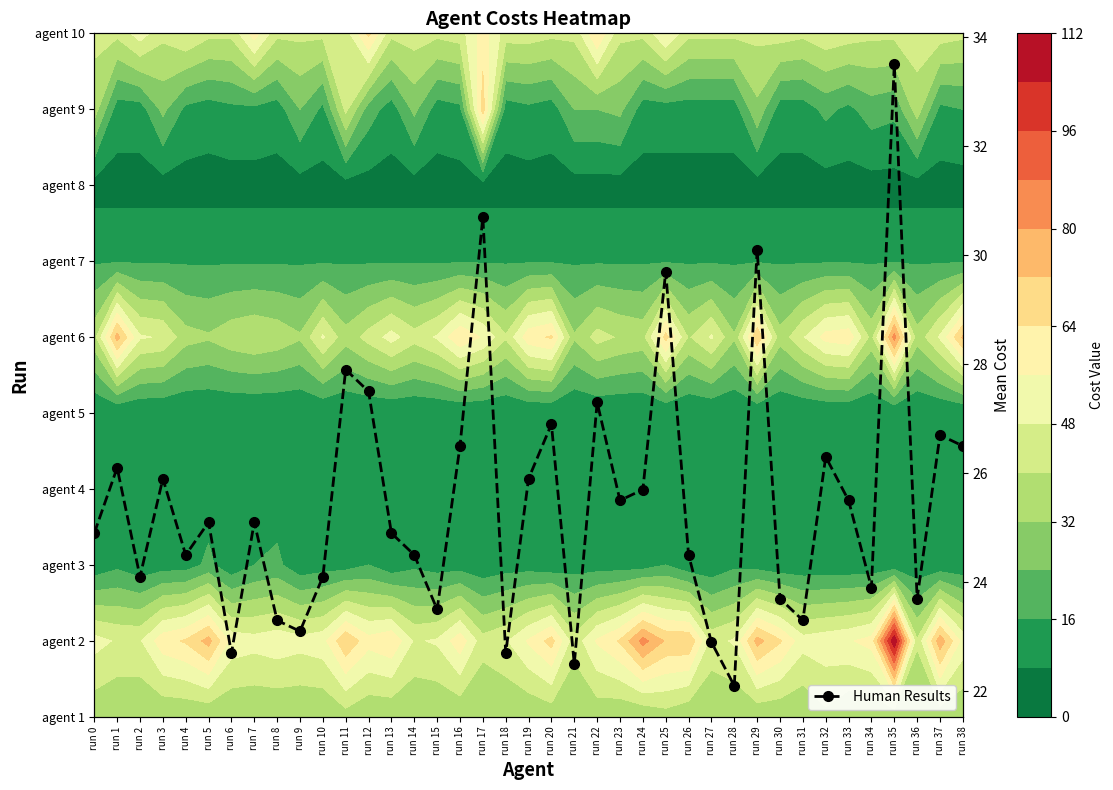

Which has a higher value, run 34 or run 37?

run 37